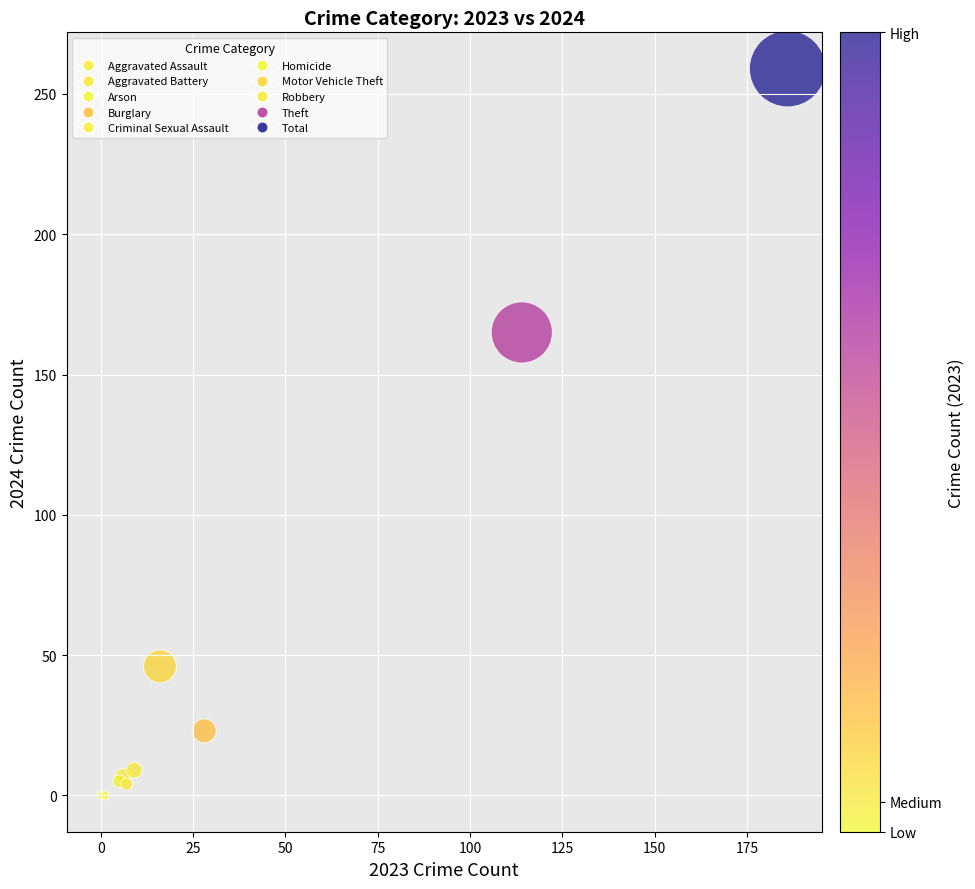

What Y value in the scatter plot is closest to 129?

165